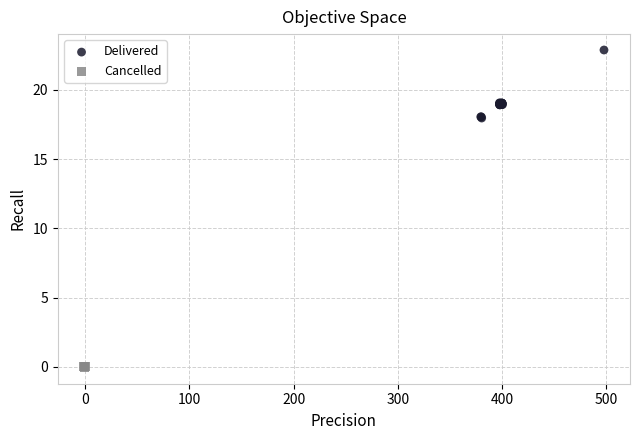

Which series reaches the maximum Y coordinate?

Delivered